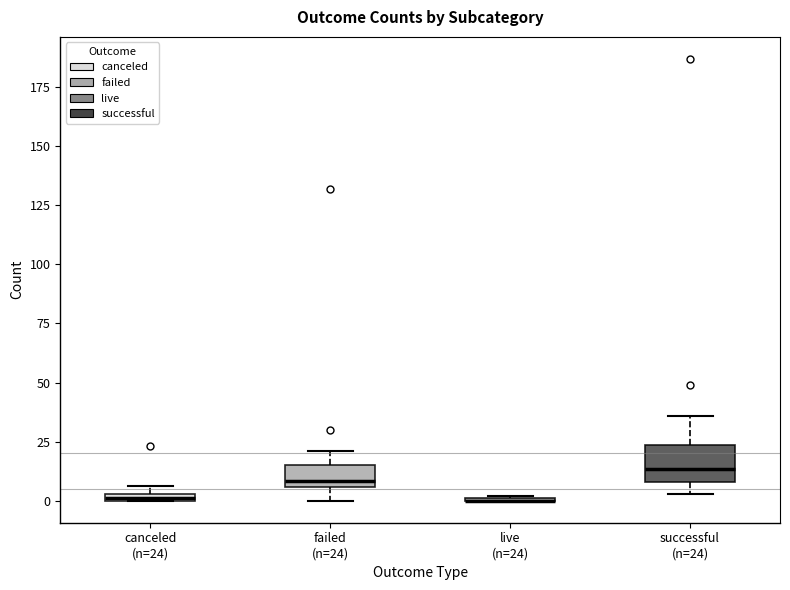

Which box is the tallest, from its lower edge to its upper edge?

successful (n=24)